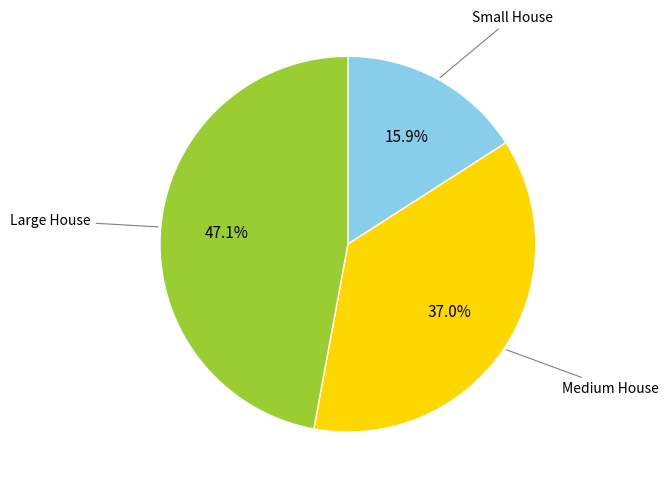

Is there a majority slice in this chart?

No